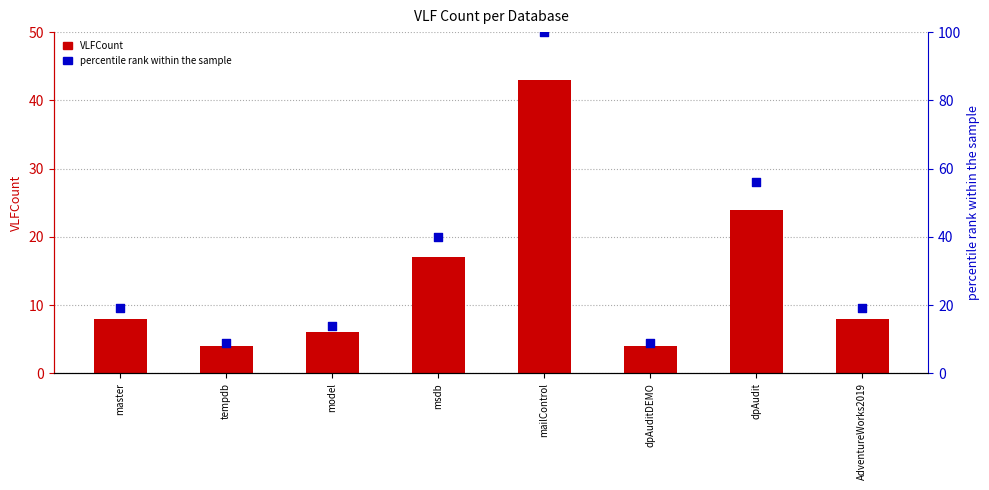

At how many categories does at least one series exceed 55?

2